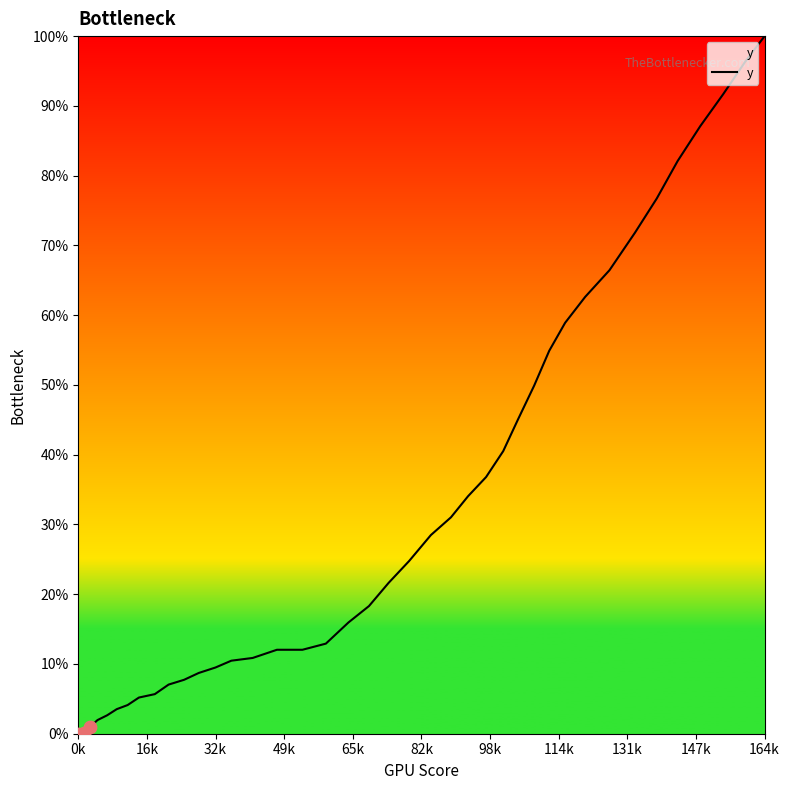

What is the maximum value shown in the chart?

100.0